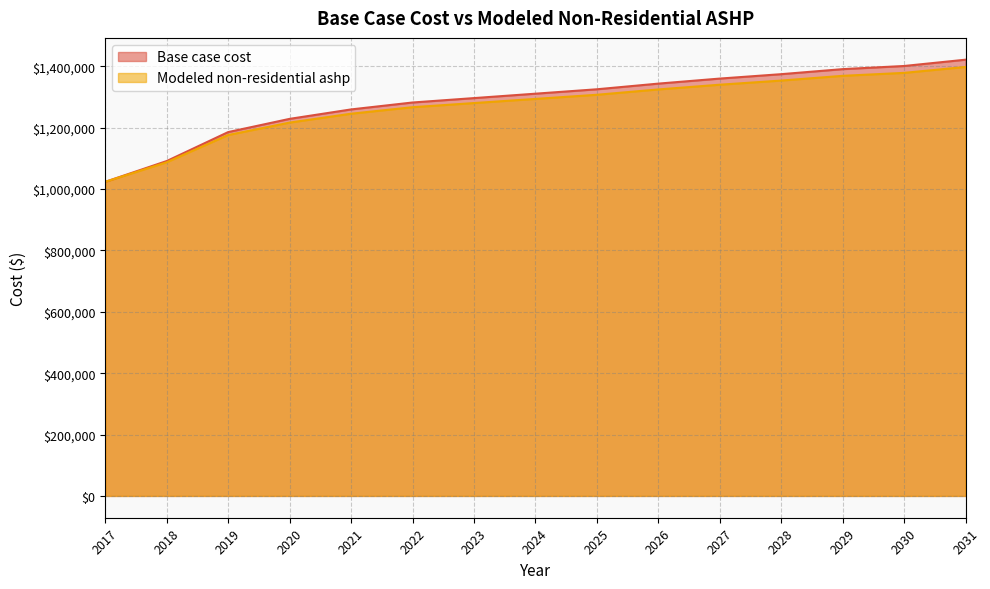

How many intersections are there between Base case cost and Modeled non-residential ashp?

1